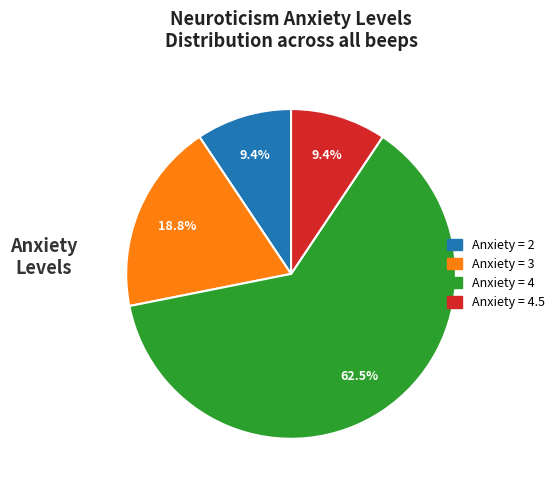

Is there any slice that represents more than half of the pie?

Yes